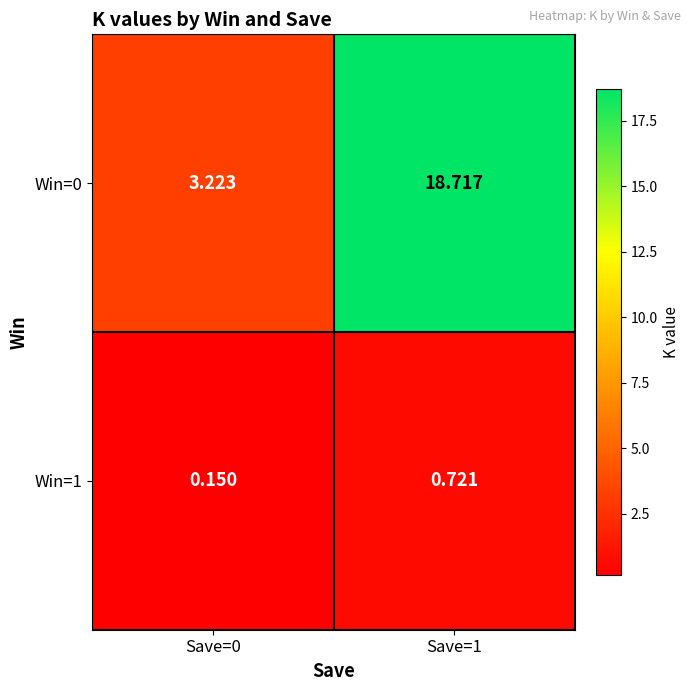

Is the value of Win=1 at Save=0 greater than the value of Win=0 at Save=0?

No